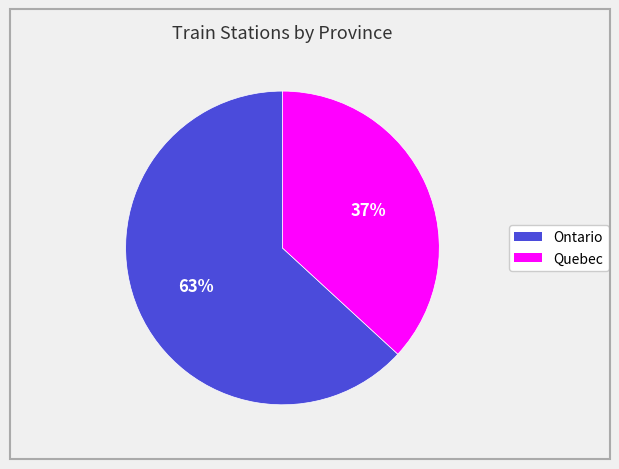

What percentage is the Ontario slice, to the nearest percent?

63%